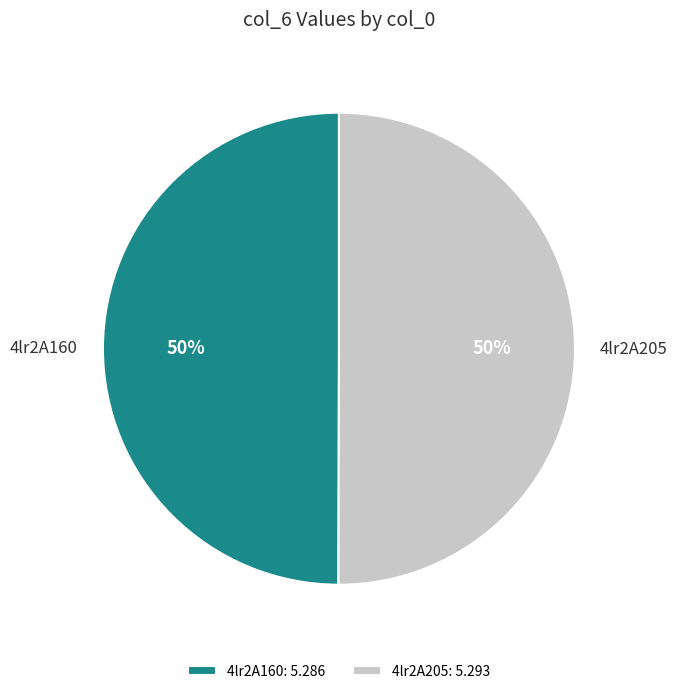

The 4lr2A205 slice represents 56% of the pie. True or false?

False